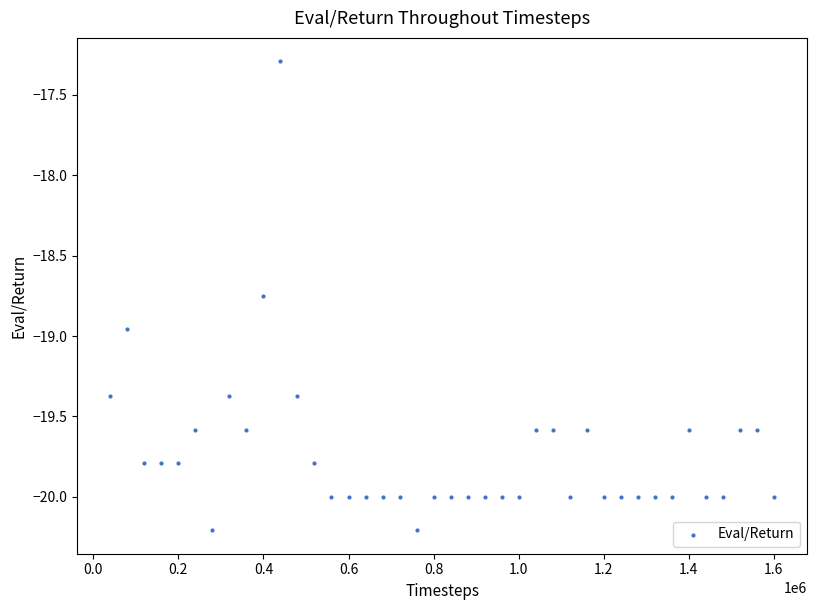

What is the range of Y values (max minus min)?

2.9